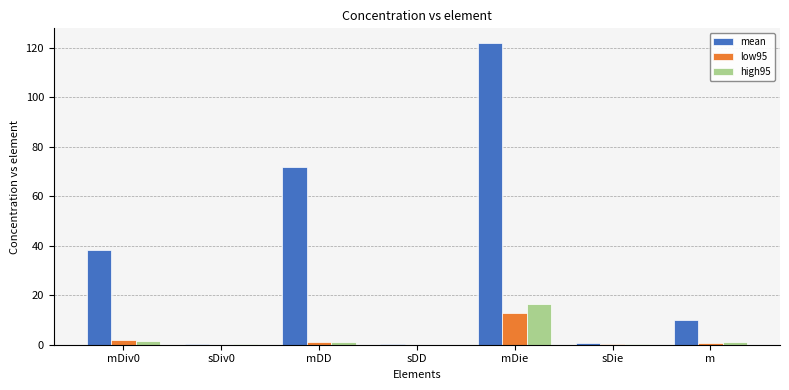

True or false: high95 has a value of 0.1 at sDiv0.

True